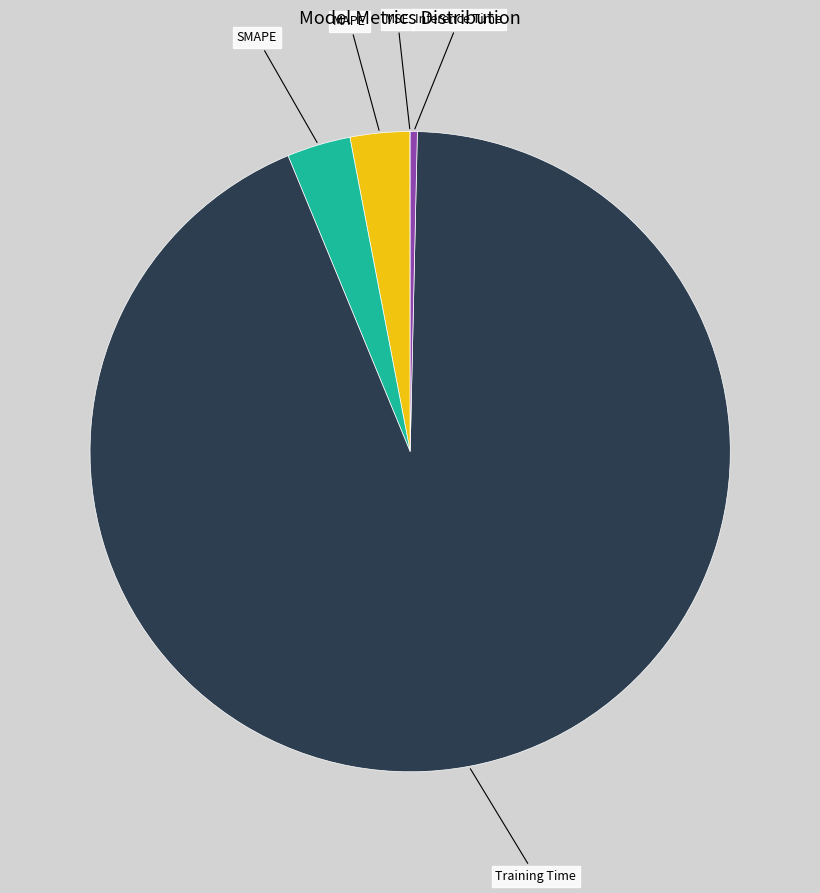

Is there any slice that represents more than half of the pie?

Yes